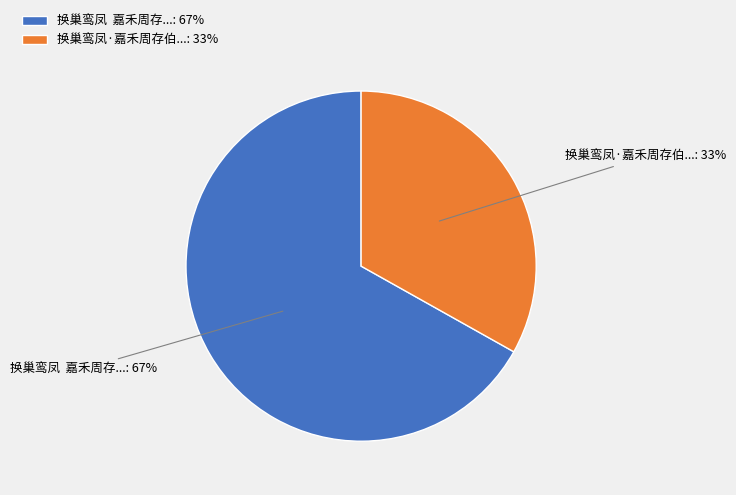

To the nearest percent, what is the average slice percentage?

50%